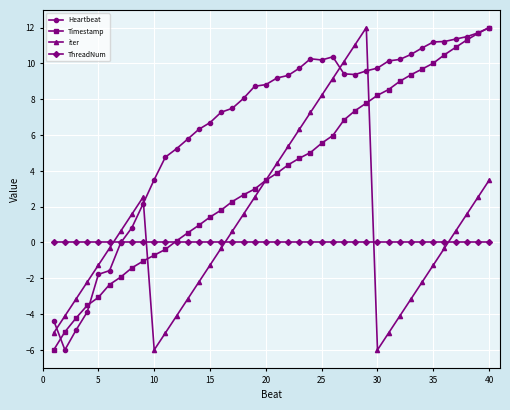

Which series has the largest total across all categories?

Heartbeat